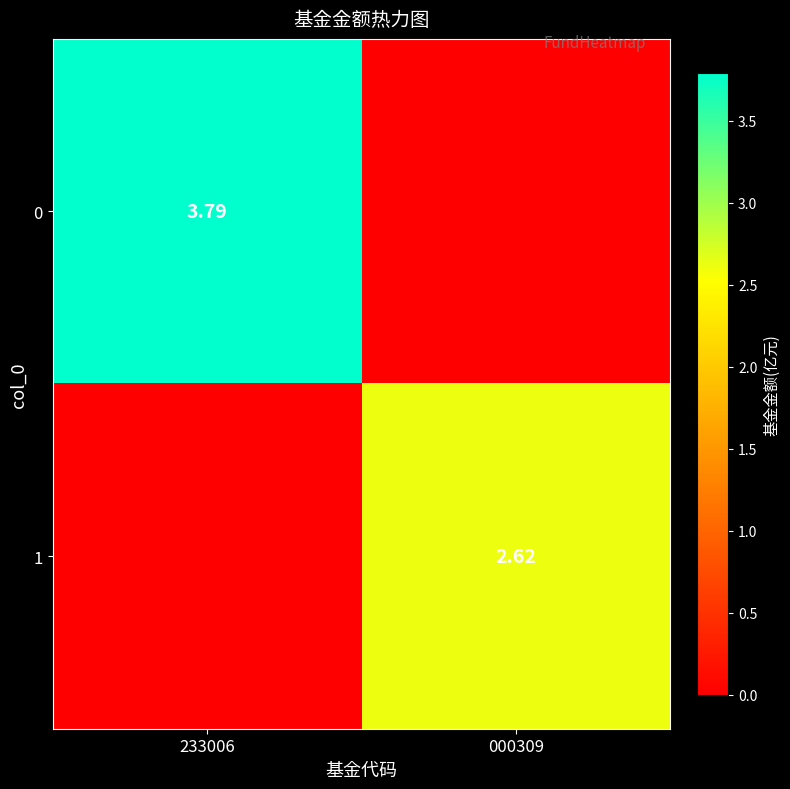

At 000309, list the series in order from largest to smallest.

1, 0